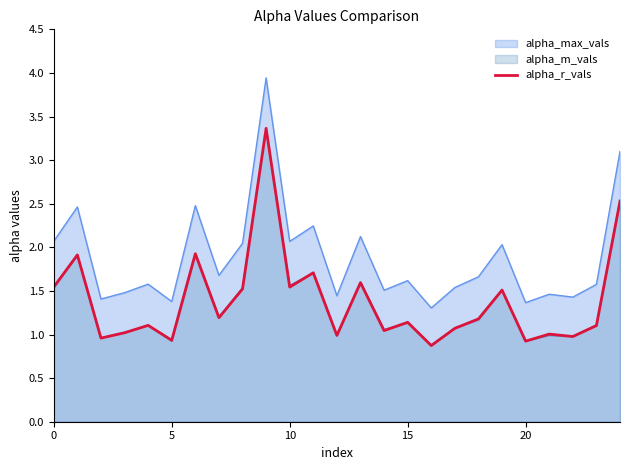

How many lines are shown in the chart?

3